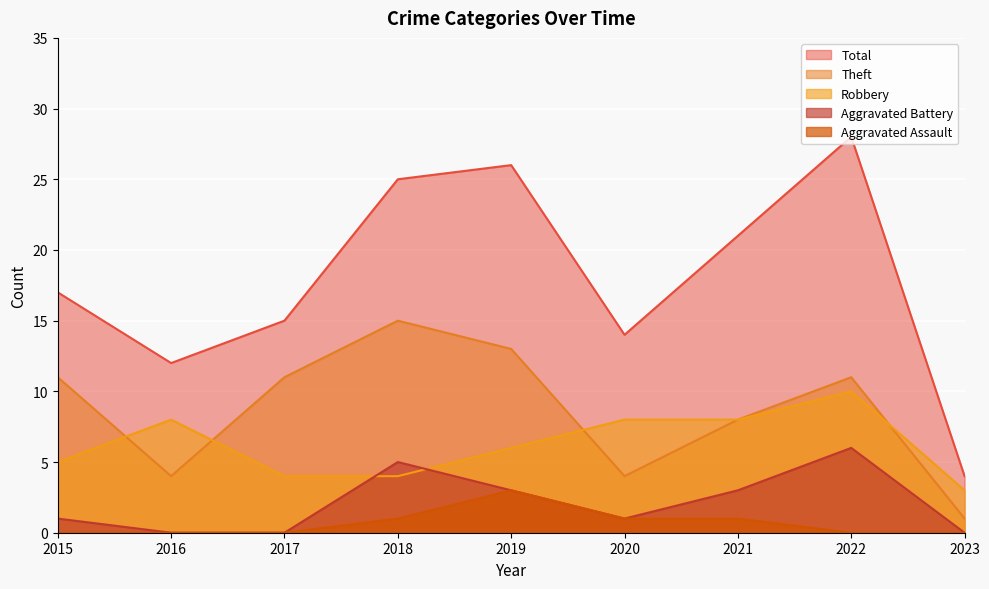

Which series has the largest total across all categories?

Total